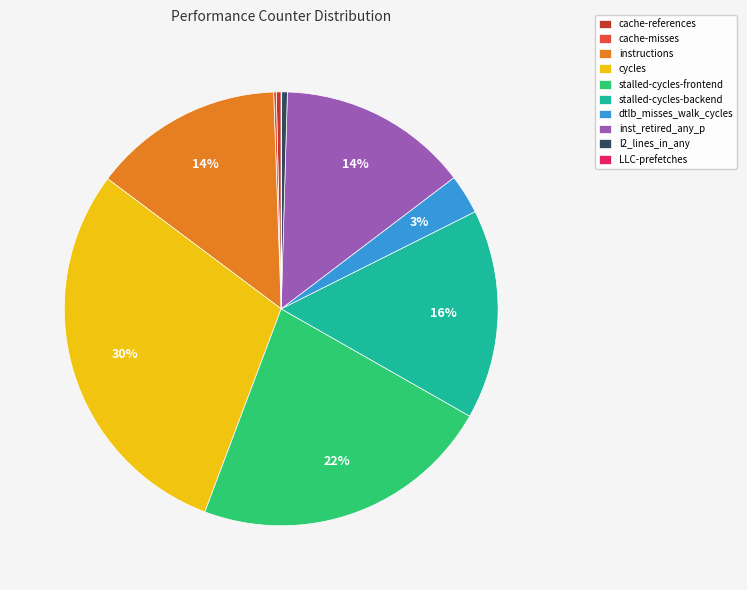

Does any single category account for the majority?

No